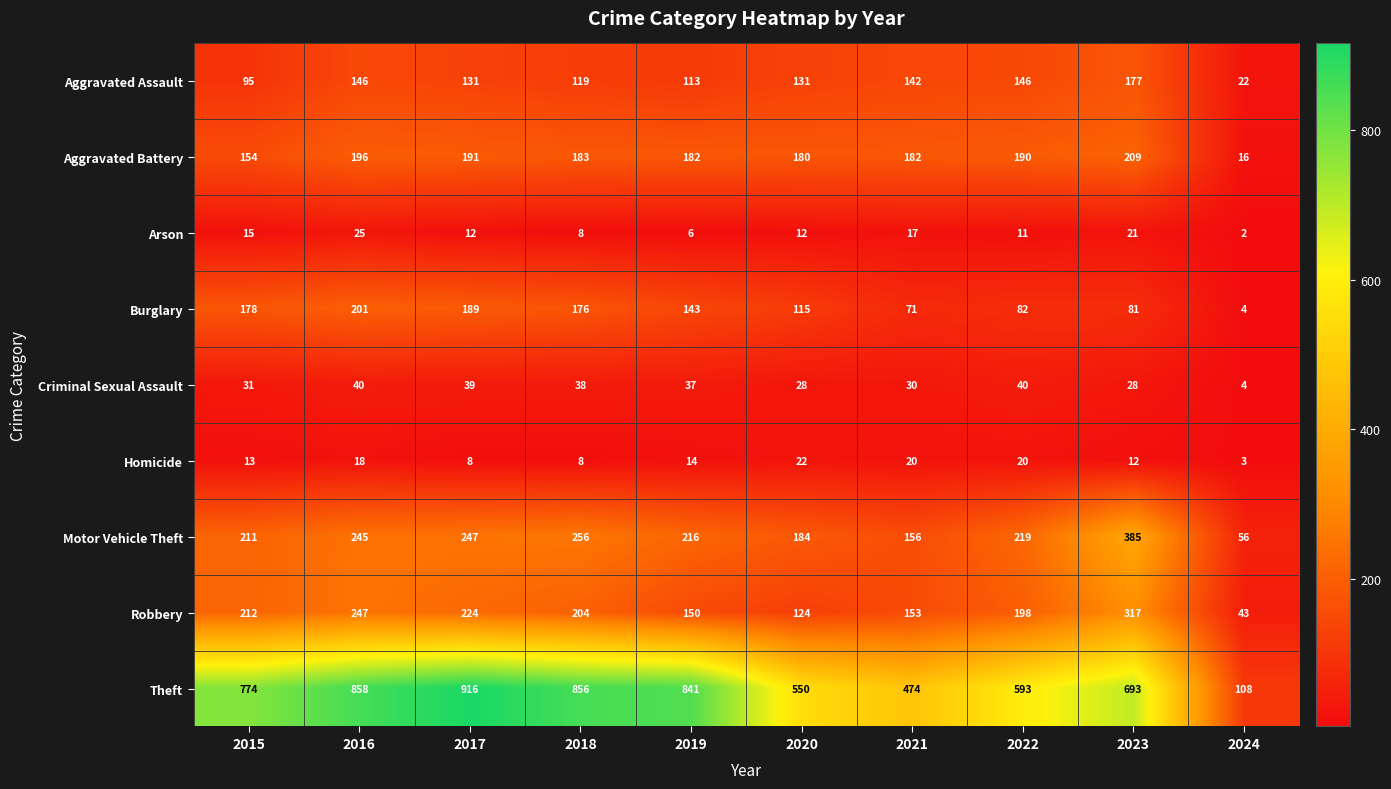

At 2022, list the series in order from largest to smallest.

Theft, Motor Vehicle Theft, Robbery, Aggravated Battery, Aggravated Assault, Burglary, Criminal Sexual Assault, Homicide, Arson